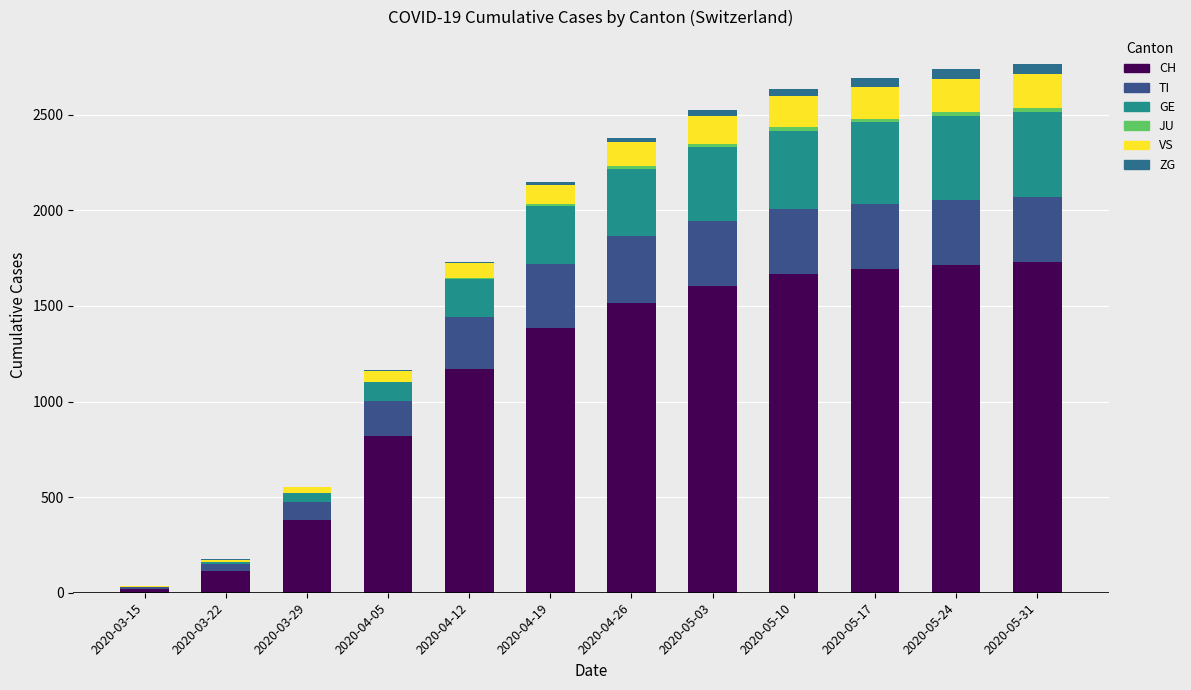

Are the bars grouped side by side (vs. stacked)?

No